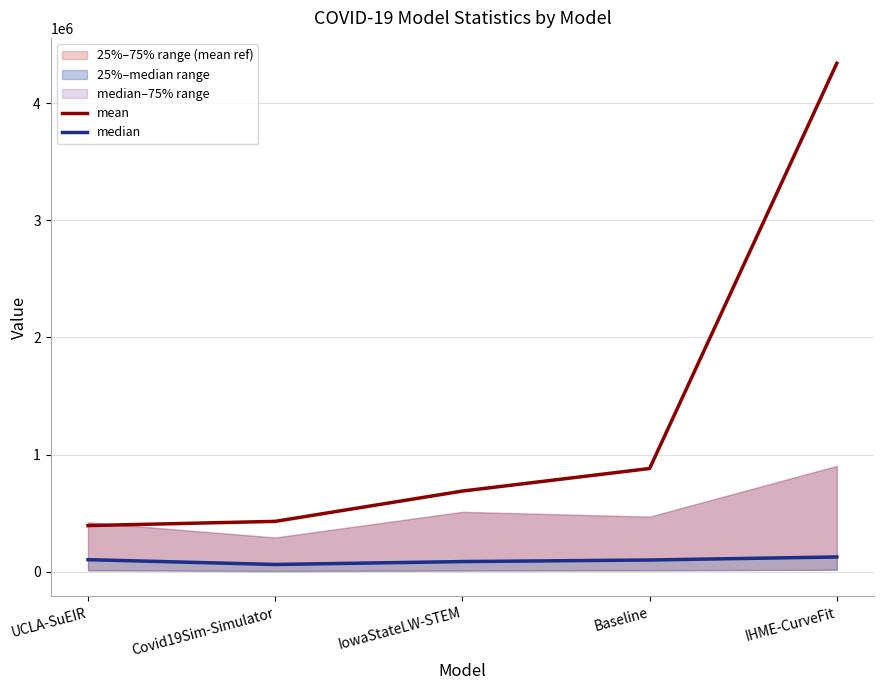

How many lines are shown in the chart?

2